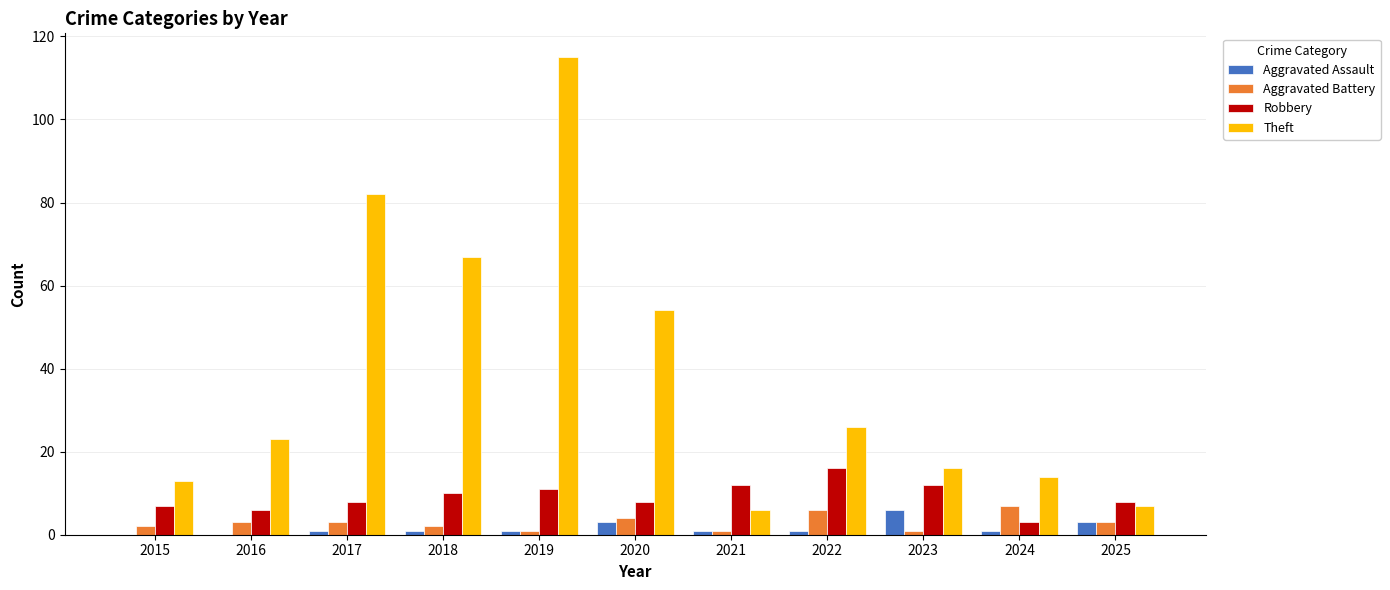

Which series has the largest total across all categories?

Theft